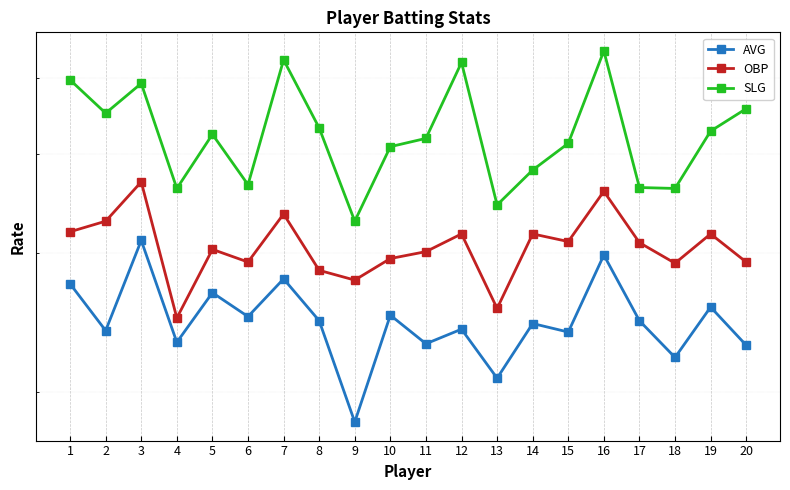

What is the smallest value displayed?

0.2